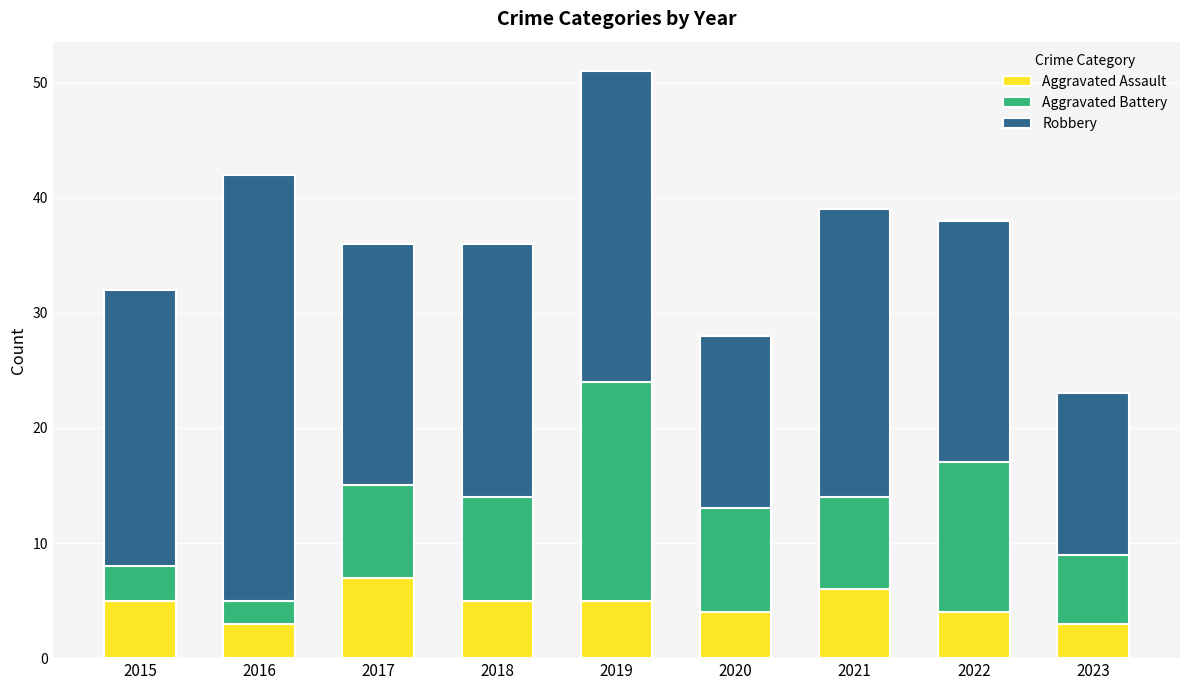

What is the value of the Aggravated Assault bar at the 8th from the left?

4